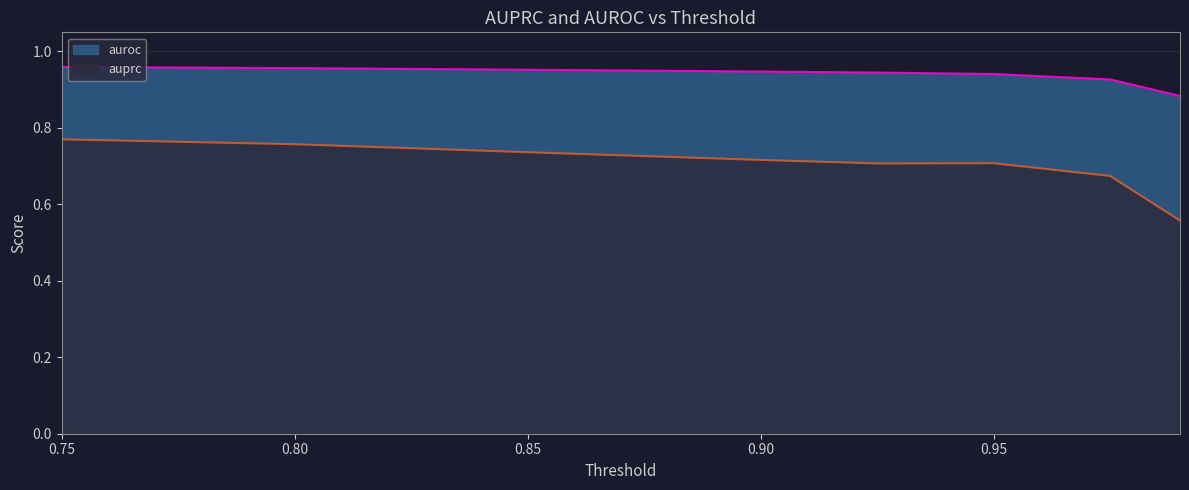

Rank the series by their average value, from lowest to highest.

auprc, auroc